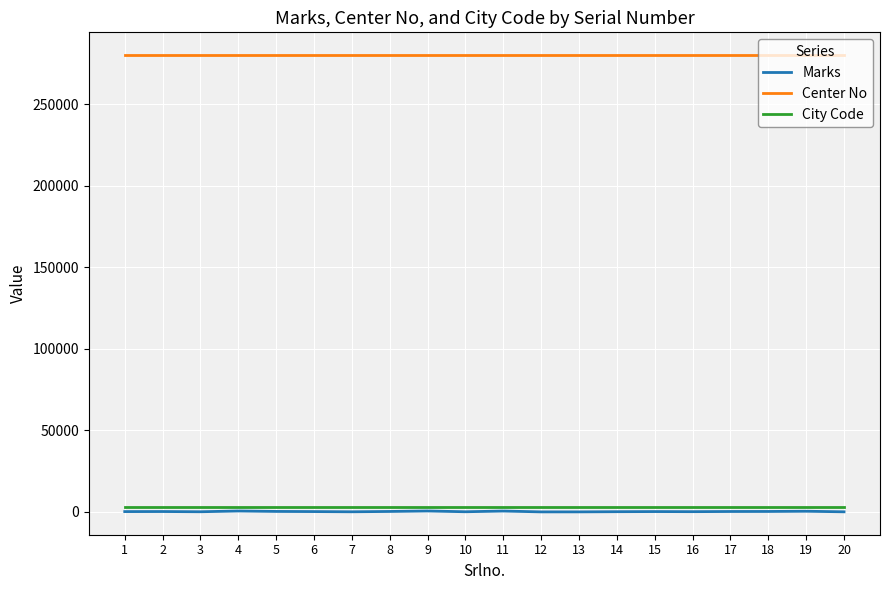

True or false: Center No and City Code cross at least once.

False